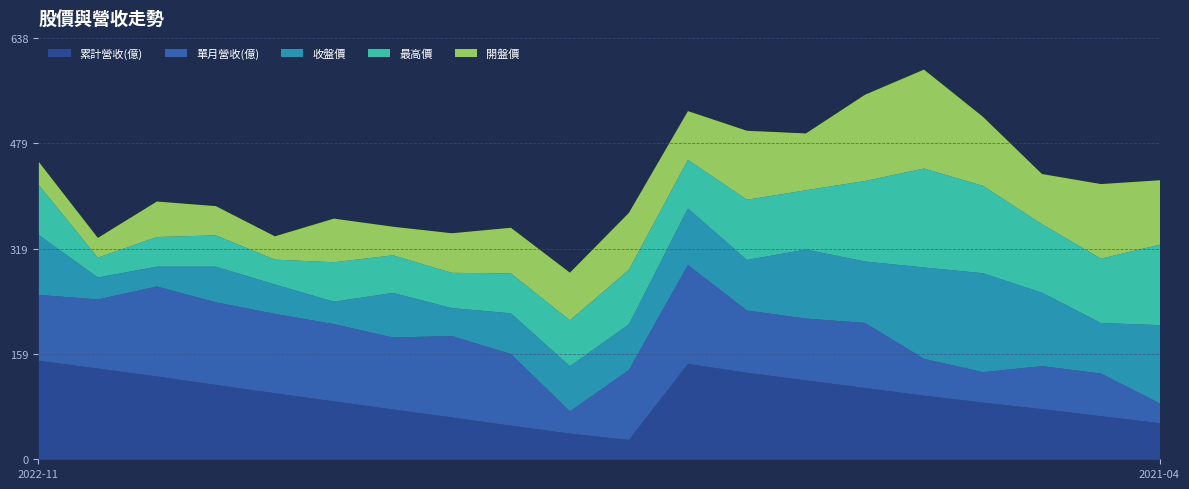

Which series has the largest range (max minus min)?

最高價